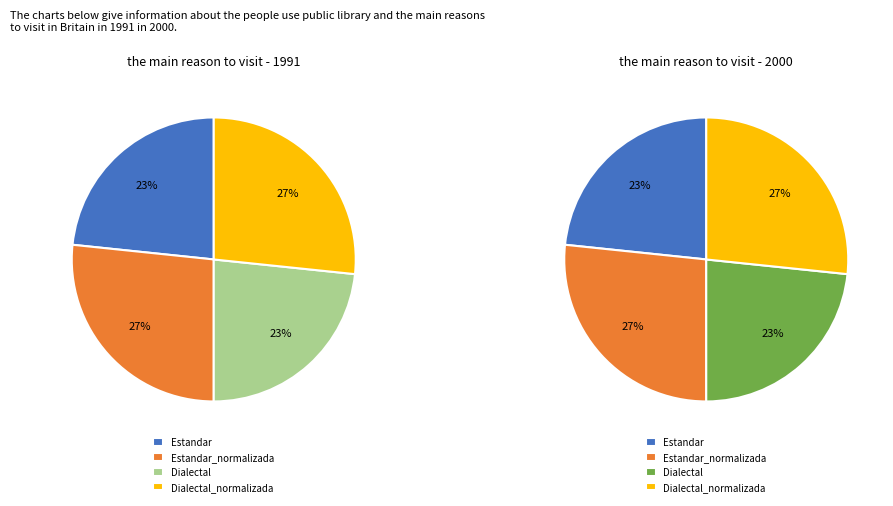

To the nearest percent, what is the average slice percentage?

25%